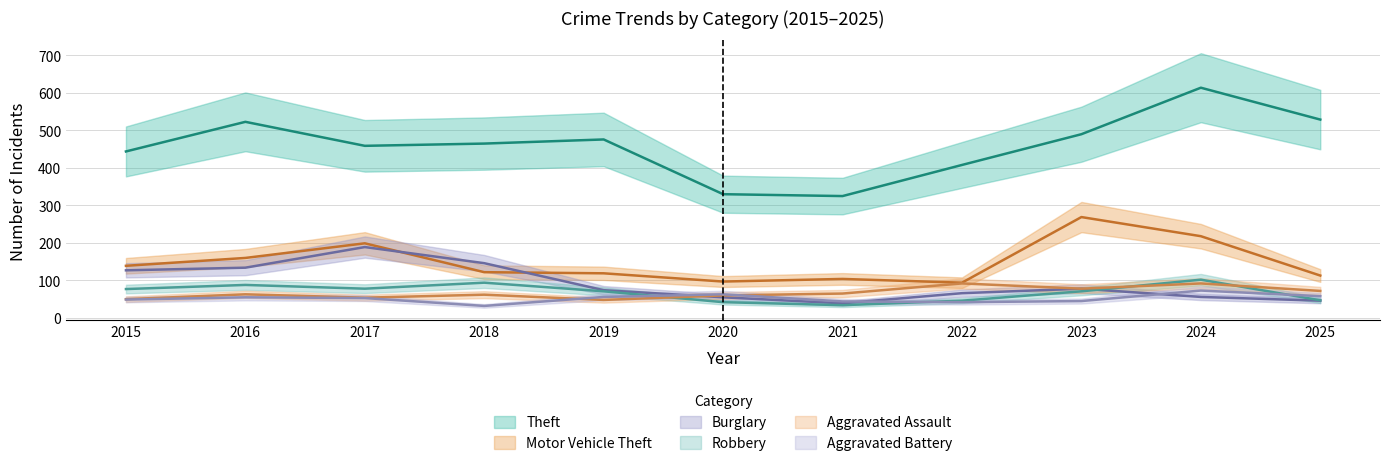

Which series has the widest spread of values?

Theft